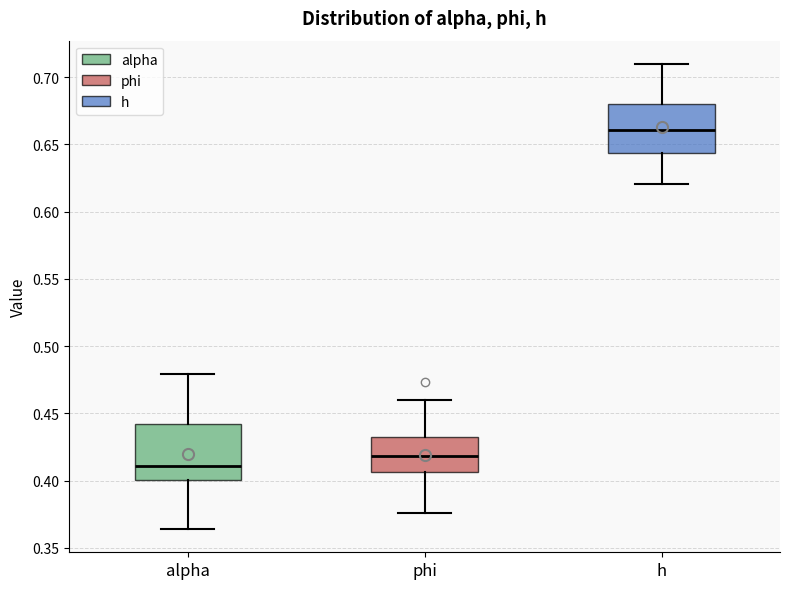

Where does the median line of the box for phi sit on the y-axis? The values are not printed on the chart, so give them approximately, as read against the axis.

0.420